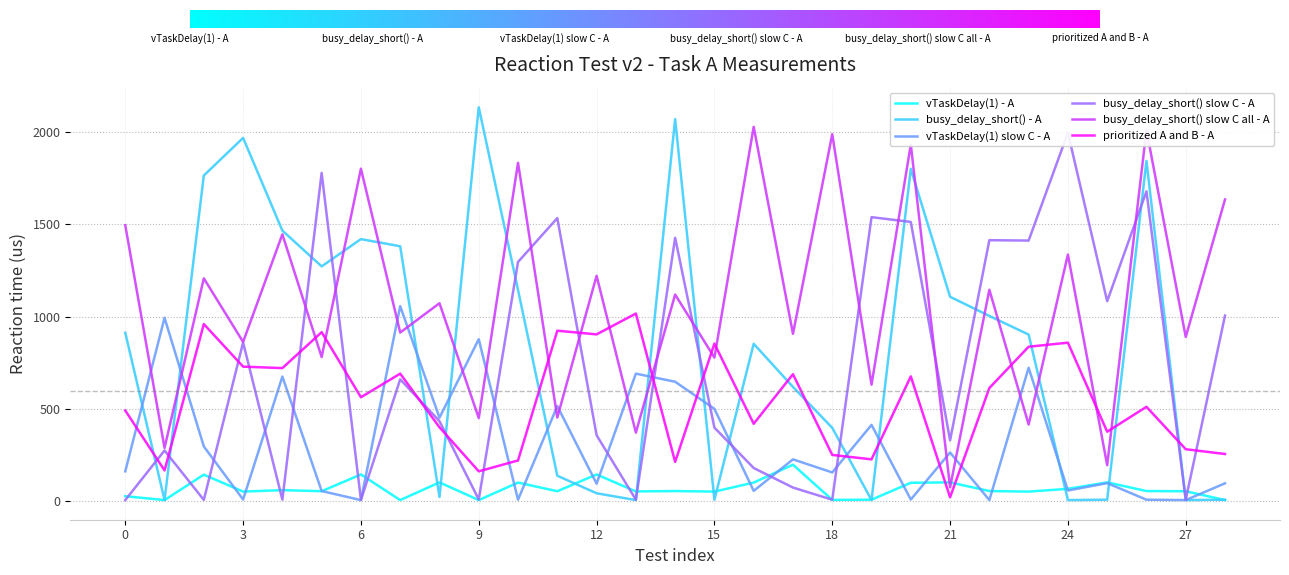

Count the number of categories in the chart.

29